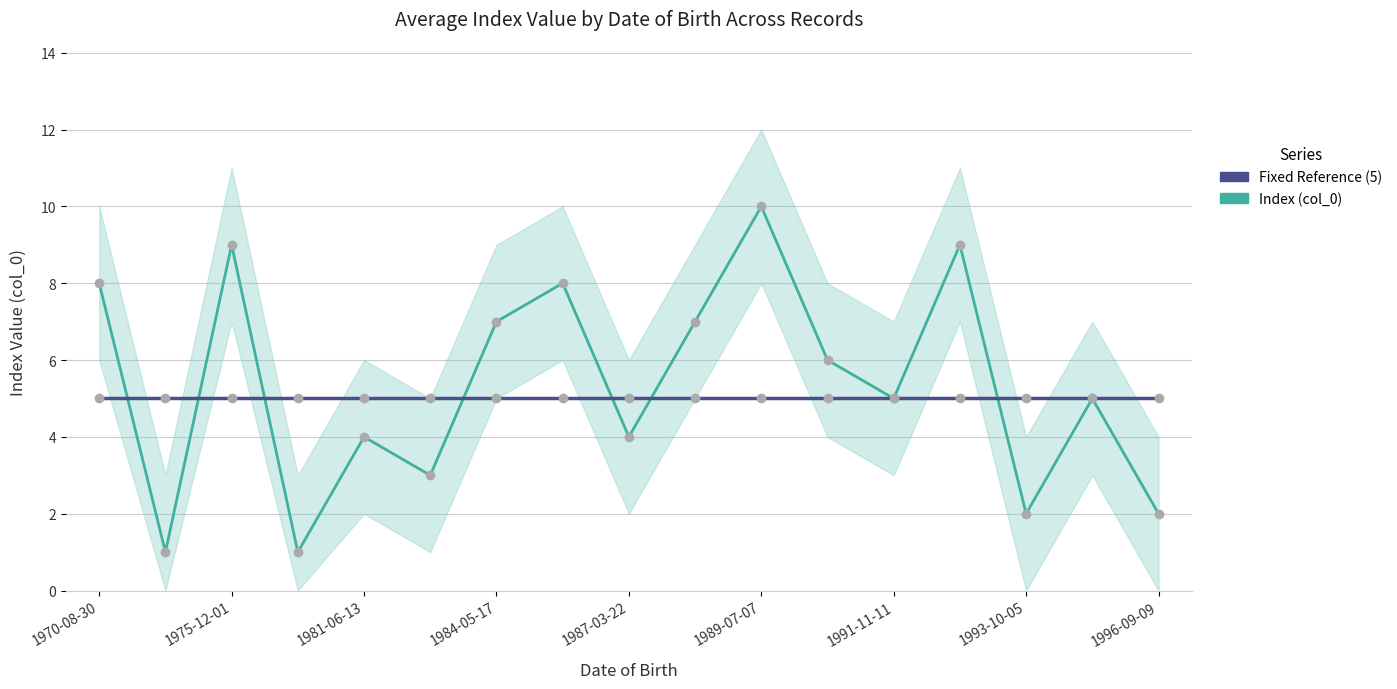

Does the chart display data point markers on the line(s)?

Yes